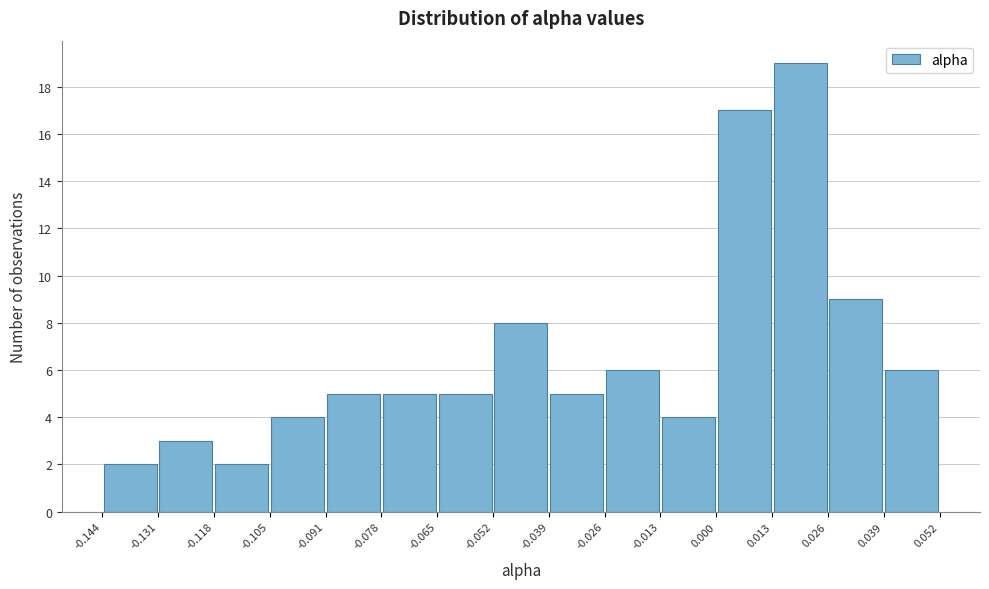

Over which range of the x-axis is the bar tallest?

0.013 to 0.026